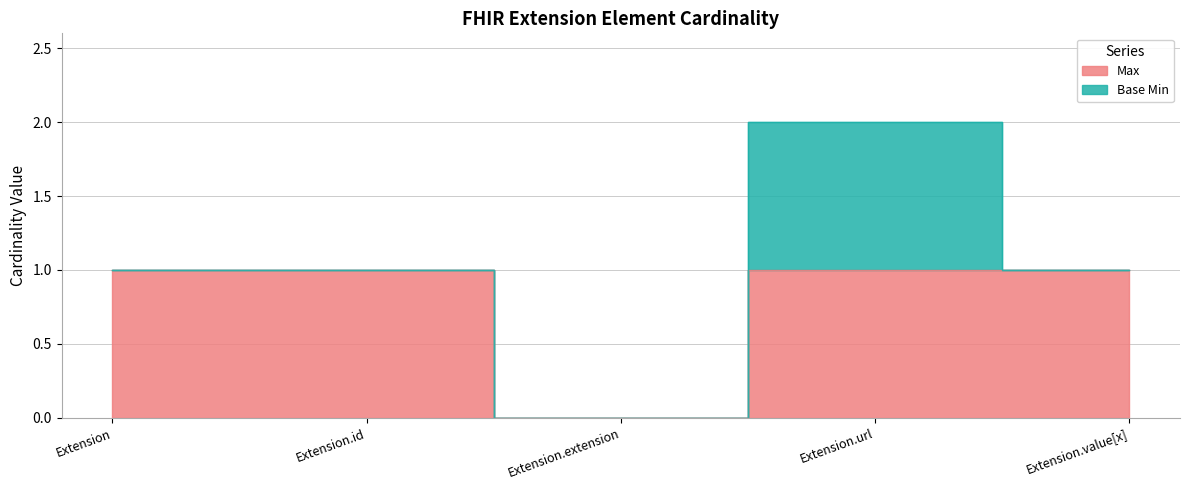

Reading left to right, extract all data points from this chart.

1	1	0	1	1